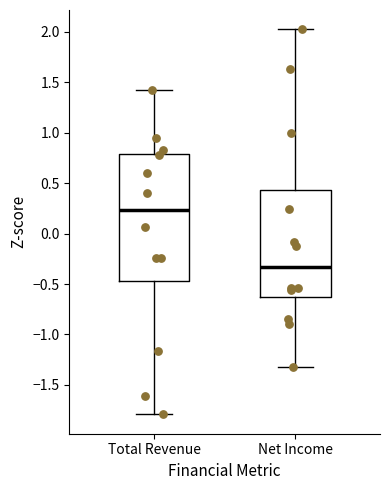

Which box has the lowest median line?

Net Income